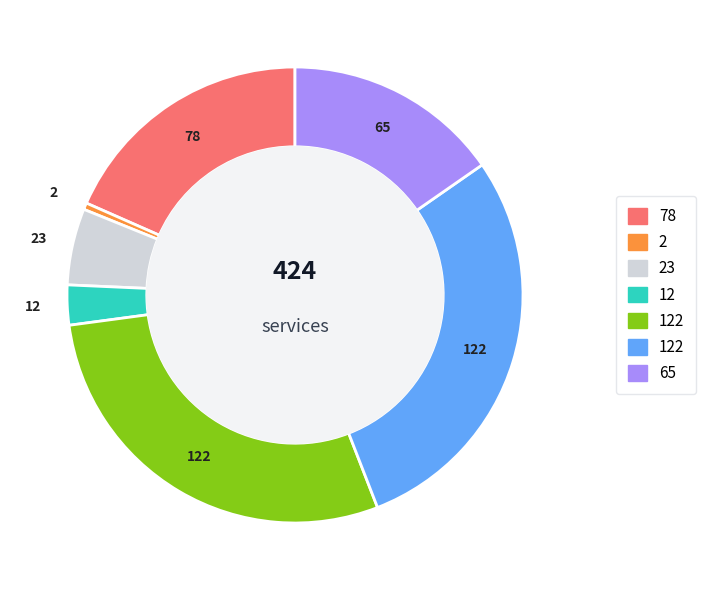

Is there any slice that represents more than half of the pie?

No